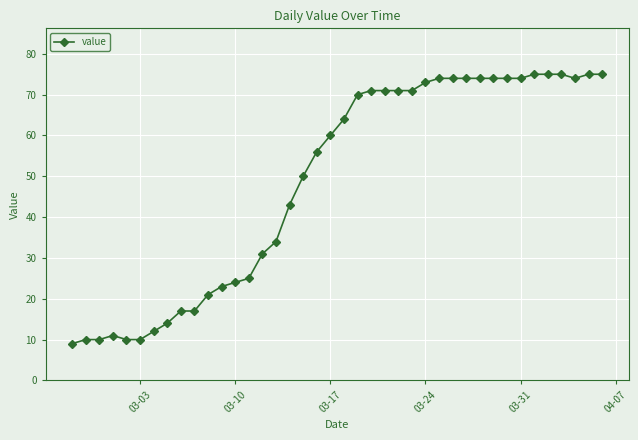

What is the difference between the second highest and minimum values?

66